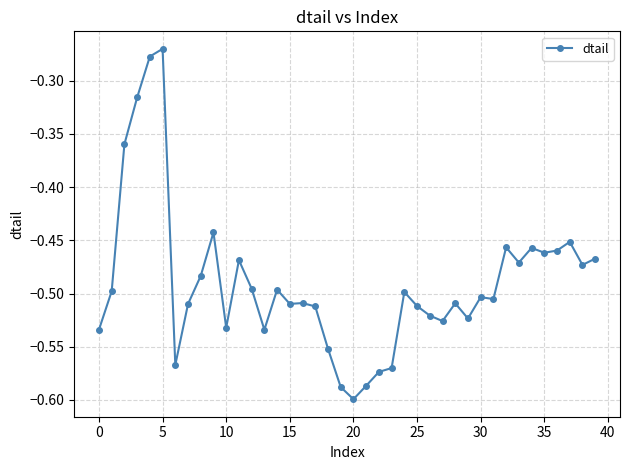

True or false: the data has more than 2 interior local peaks.

True